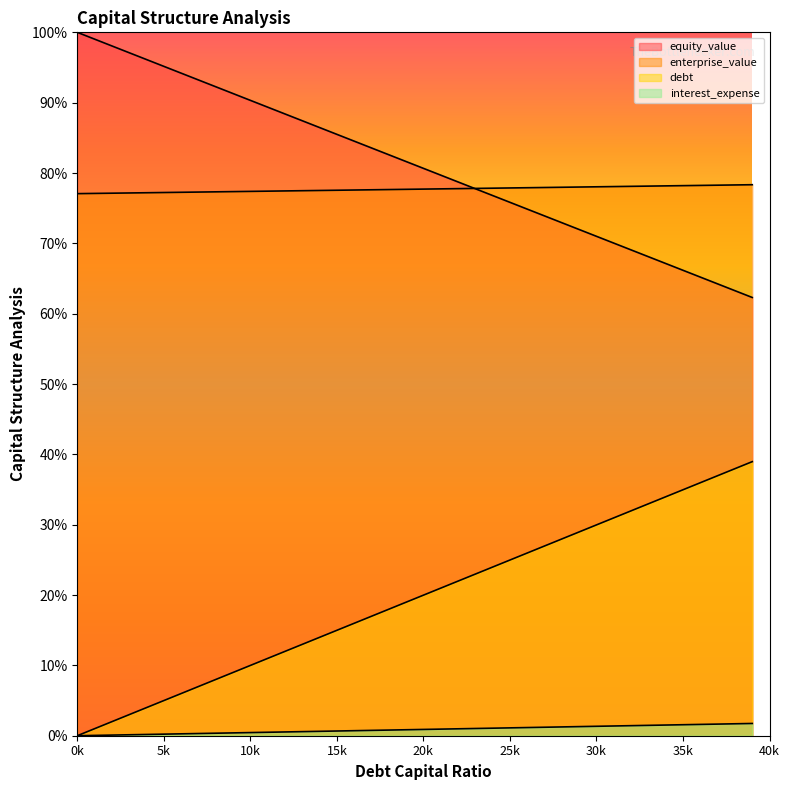

The value of debt at 30k is 30.0. True or false?

True